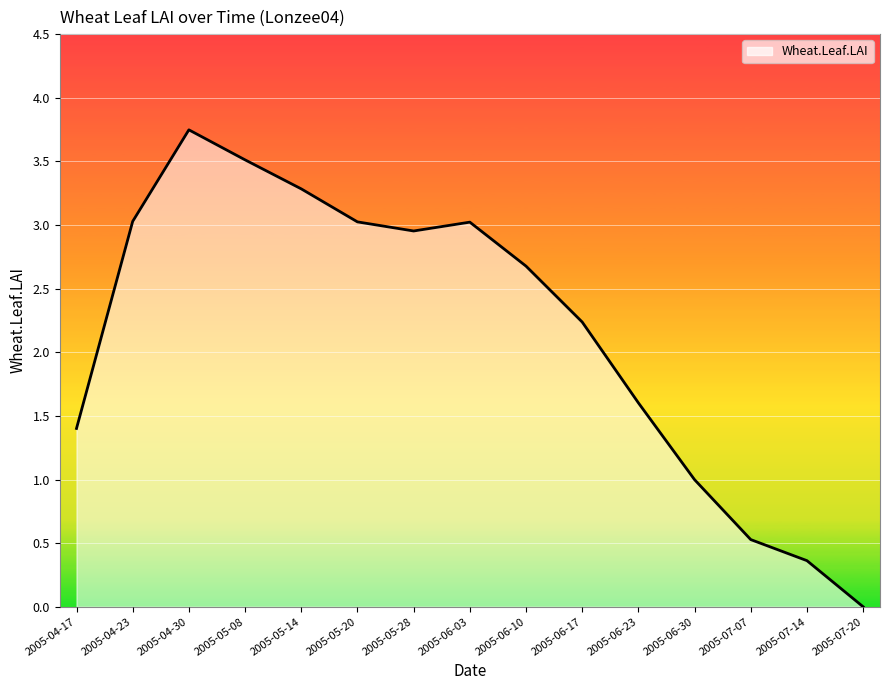

At which category does the data reach its first local peak?

2005-04-30